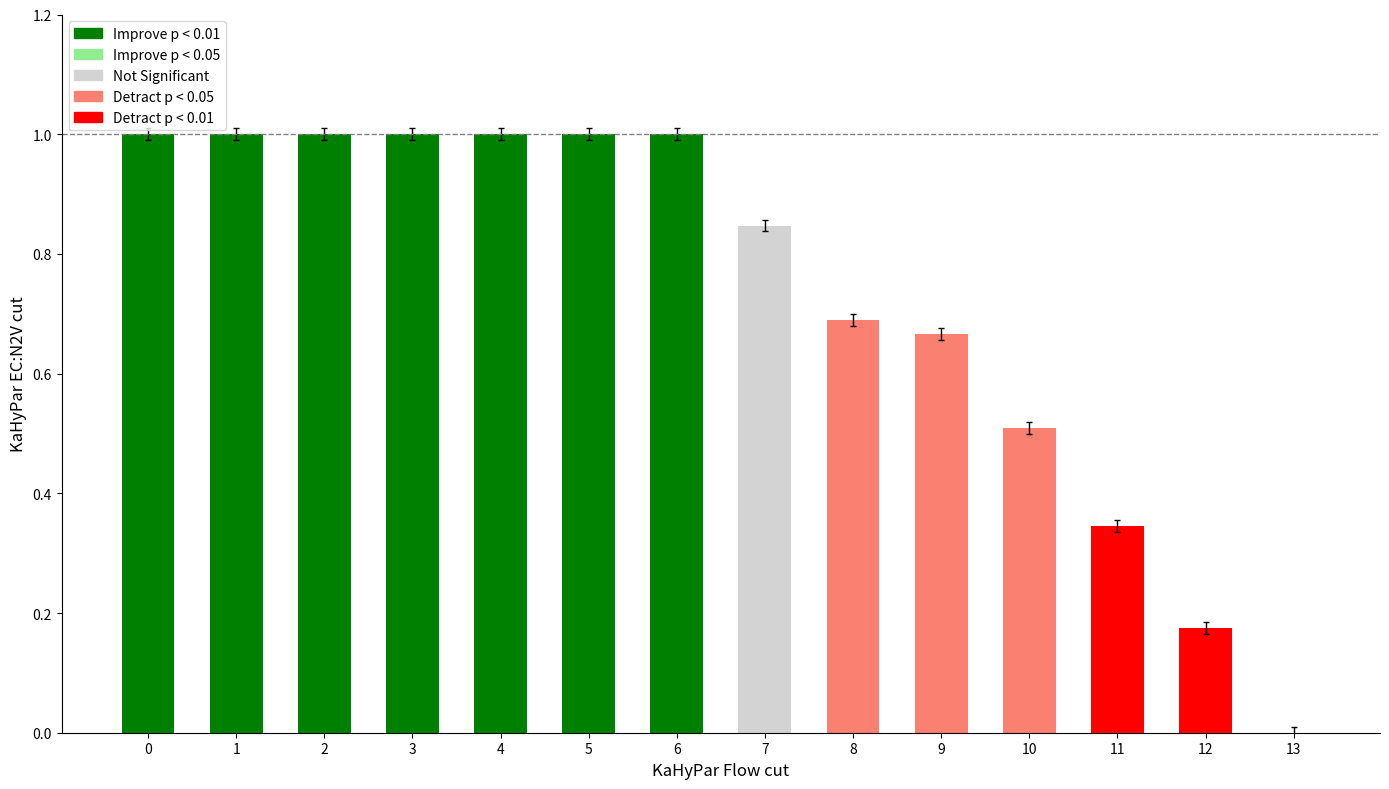

How many values are above zero?

13